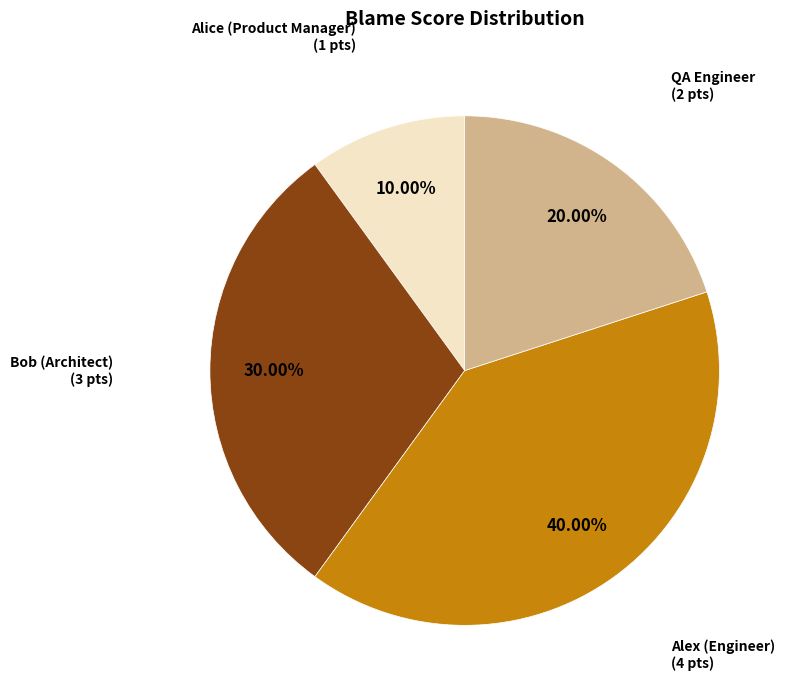

How many slices are in this pie chart?

4